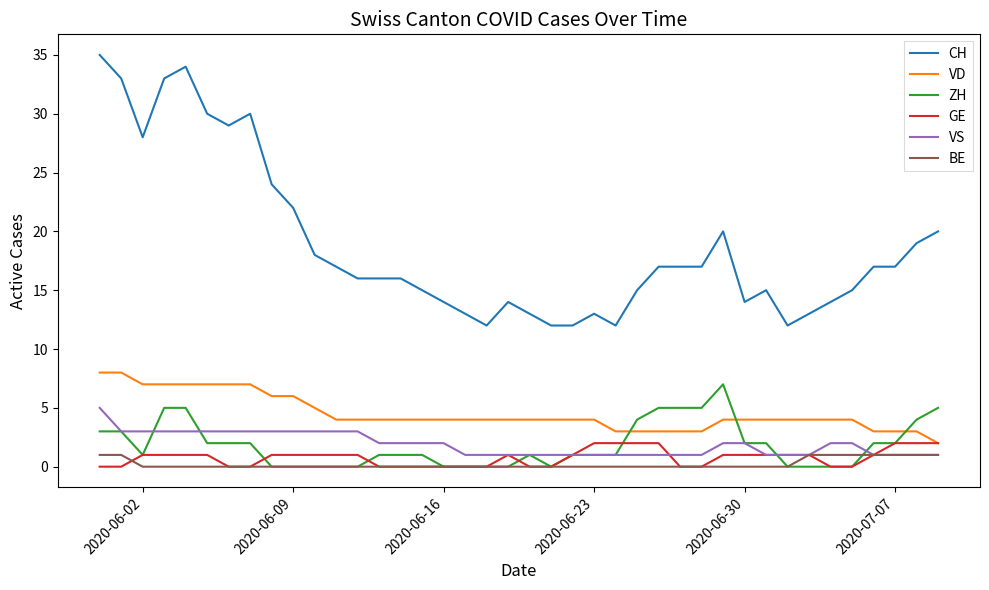

Which series has the largest total across all categories?

CH